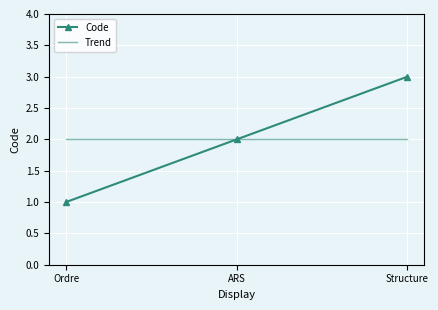

Read the Trend value at Structure.

2